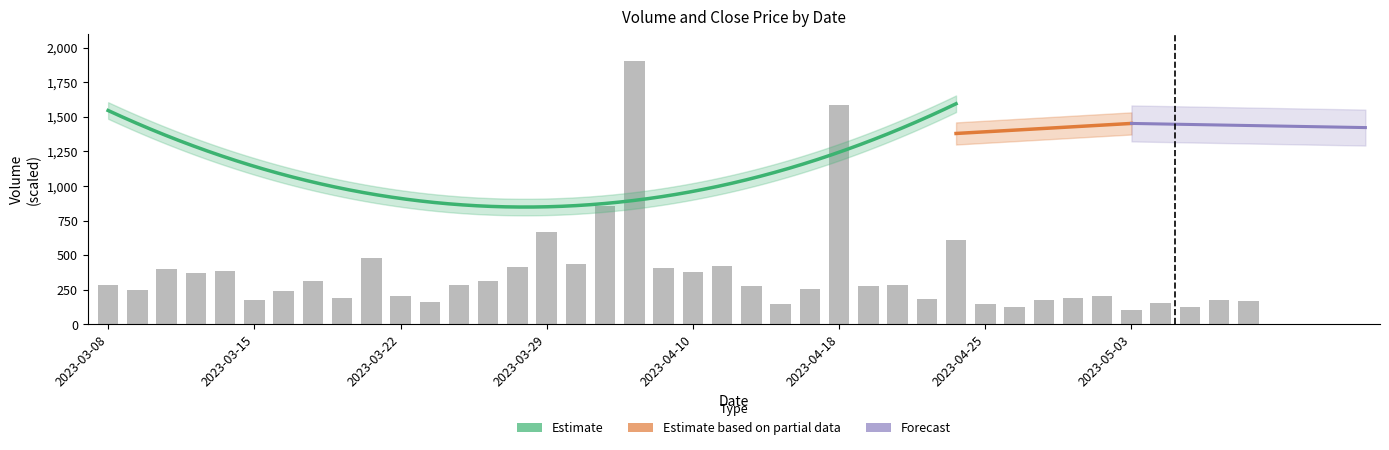

What is the change in value from 2023-04-03 to 2023-05-09?

-684.5